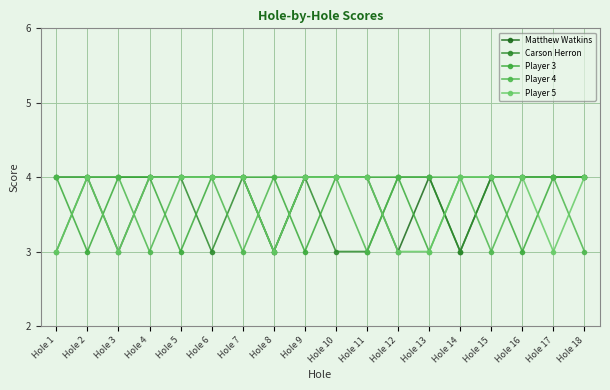

Count the number of data series in this chart.

5